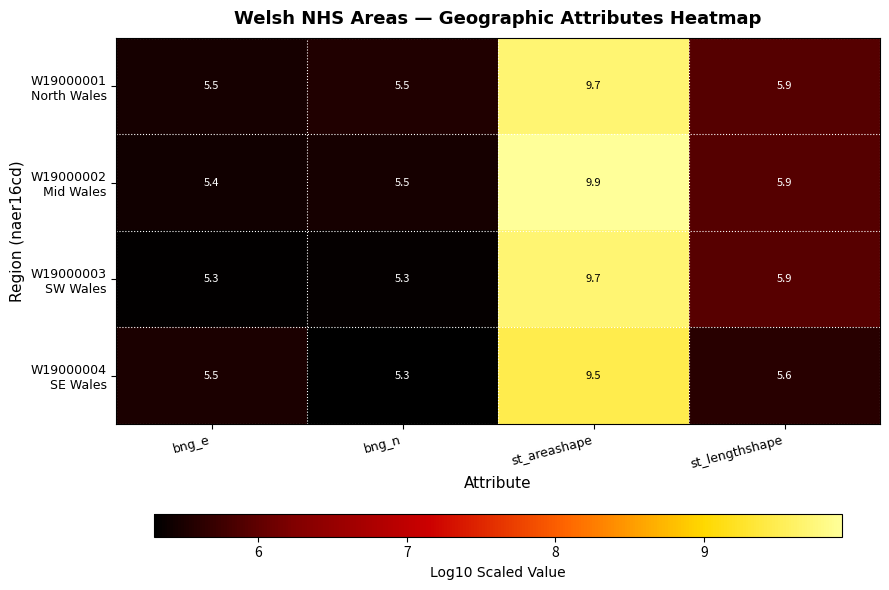

How many data points does each series have?

4